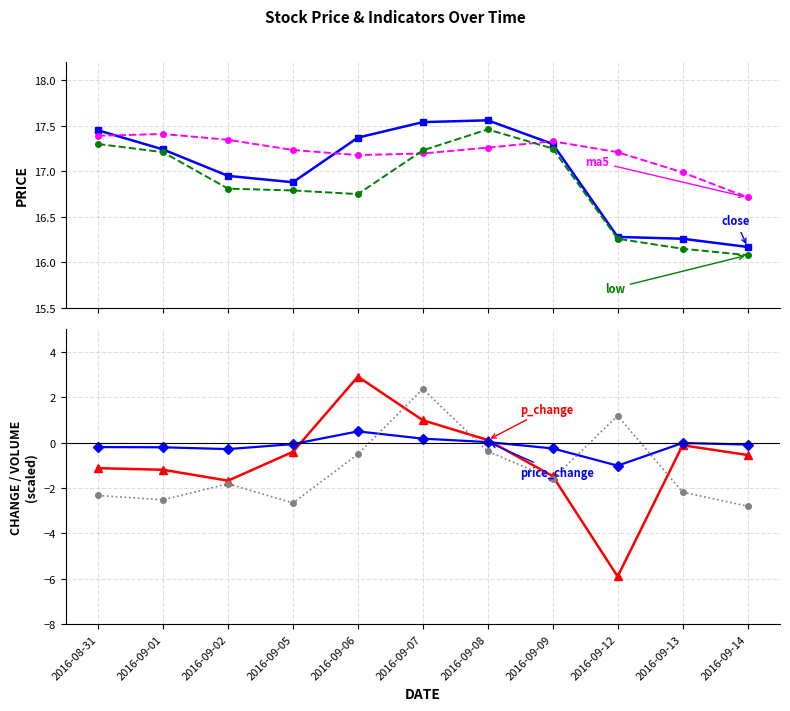

Does the chart display data point markers on the line(s)?

Yes